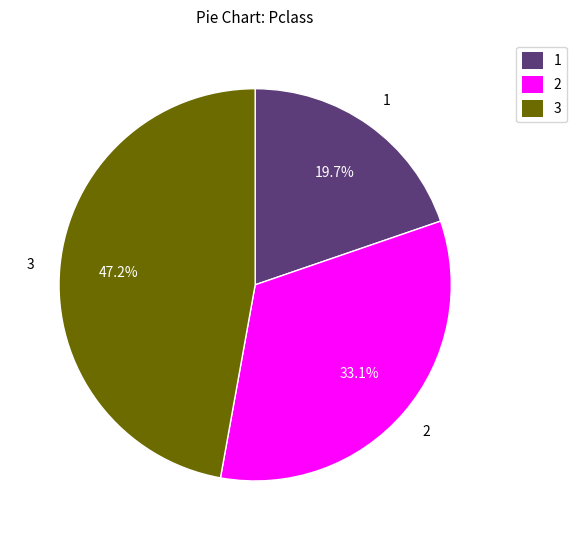

Does 1 account for over 50% of the chart?

No